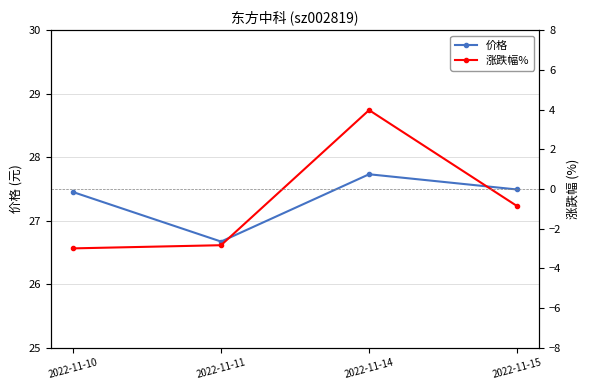

Is the value of 价格 at 2022-11-10 greater than the value of 涨跌幅% at 2022-11-15?

Yes